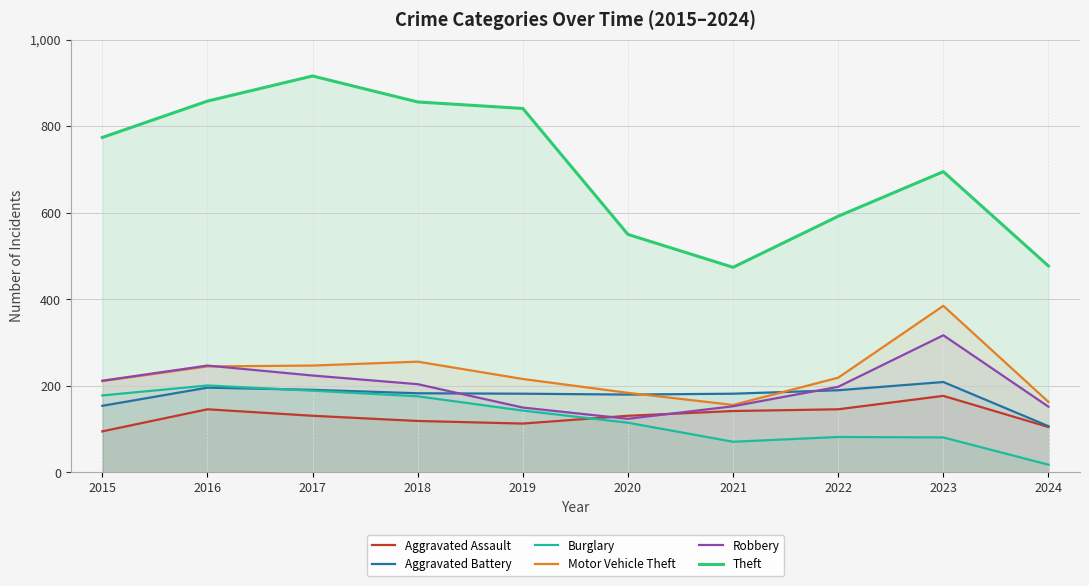

Between 2017 and 2022, which series saw the biggest shift?

Theft